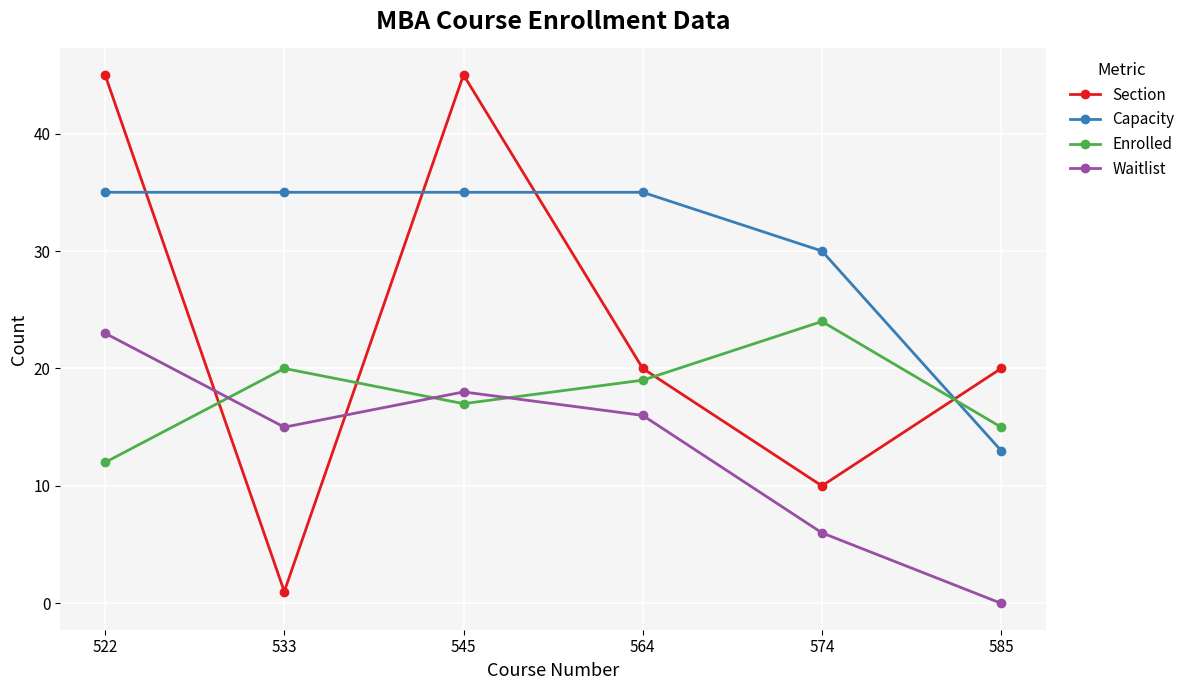

Does the chart display data point markers on the line(s)?

Yes